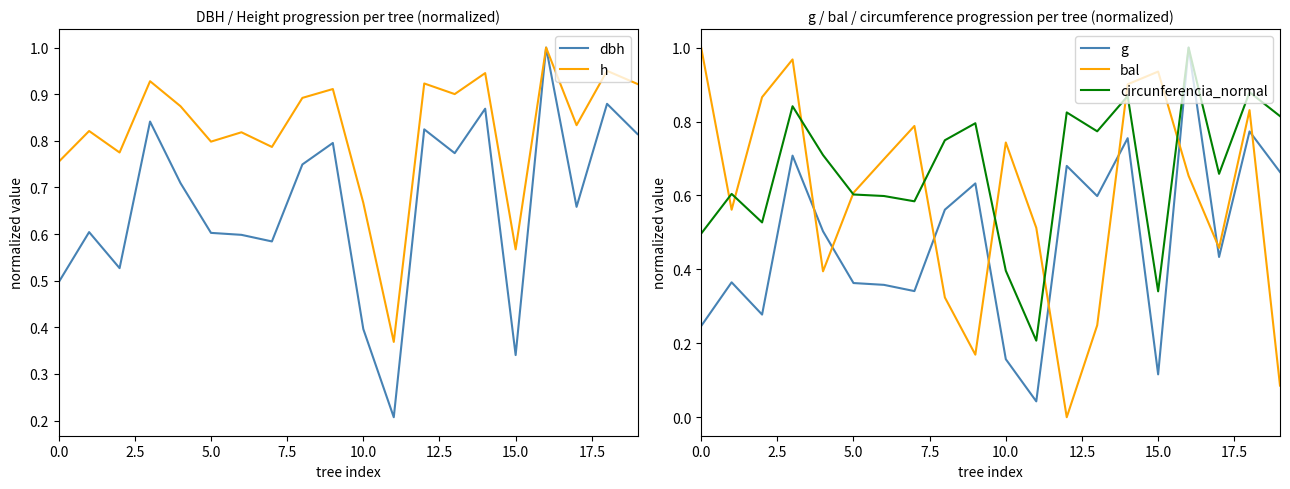

How many lines are shown in the chart?

5